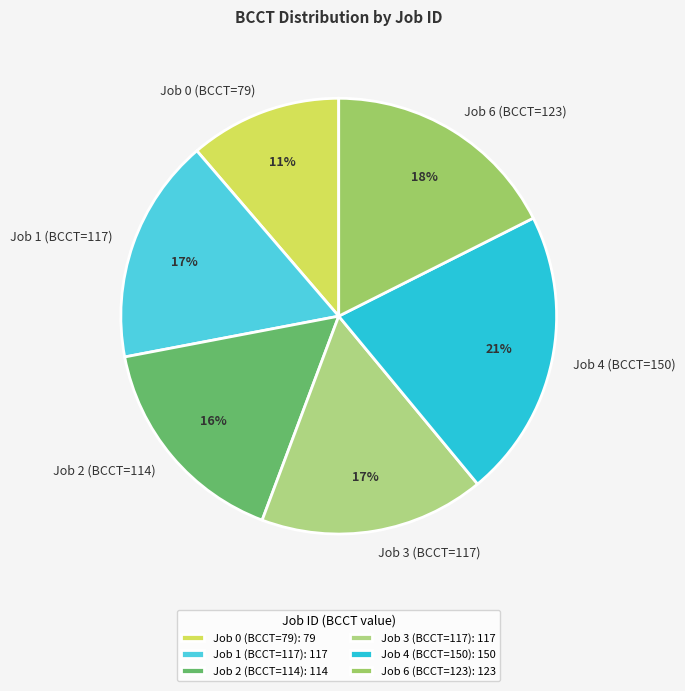

What percentage is the Job 1 (BCCT=117) slice, to the nearest percent?

17%